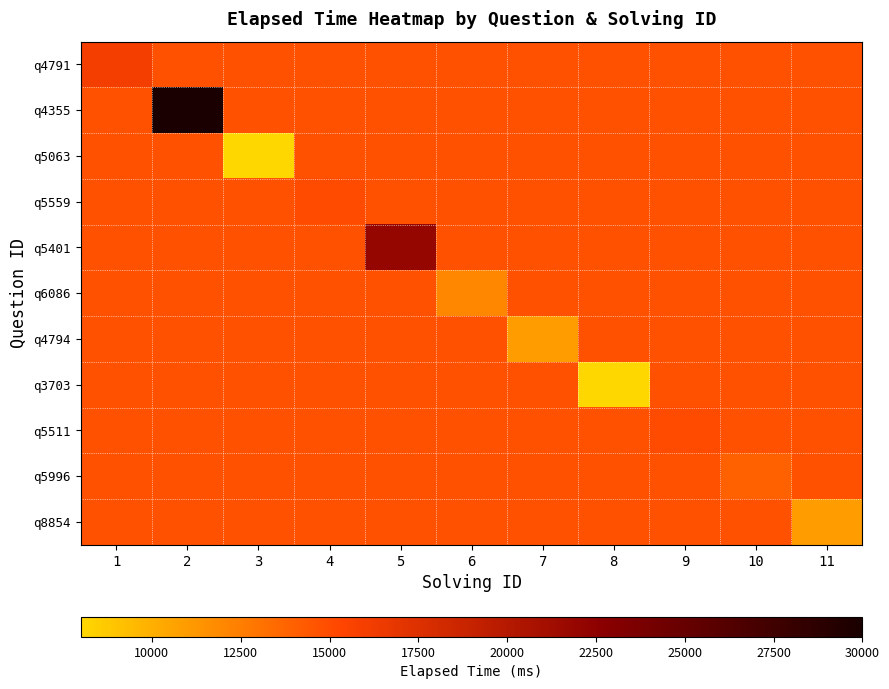

What is the difference between the highest and lowest values at 1?

1272.7